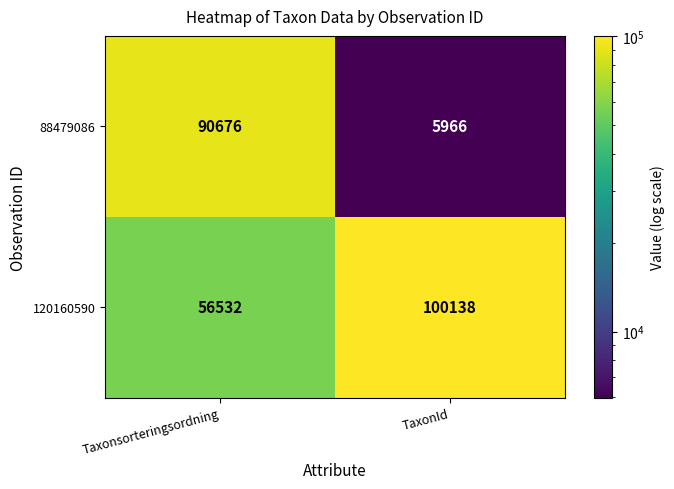

Which series has the largest total across all categories?

120160590